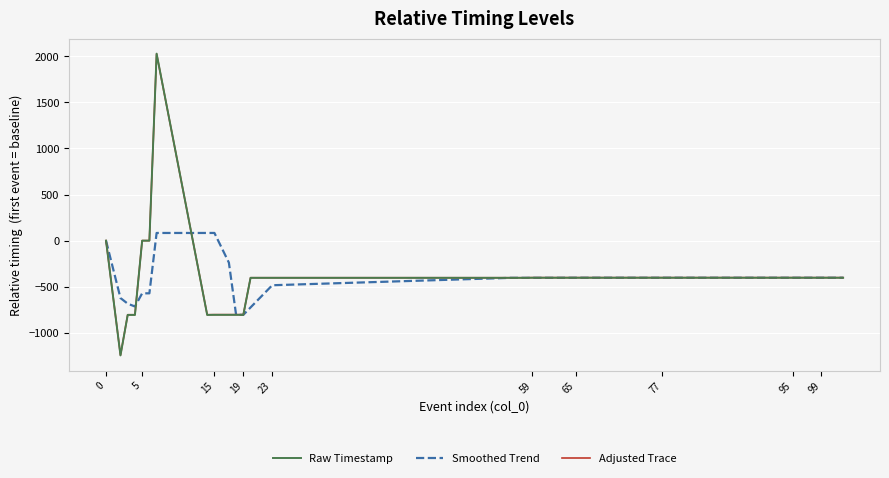

What is the maximum value for Smoothed Trend?

84.6